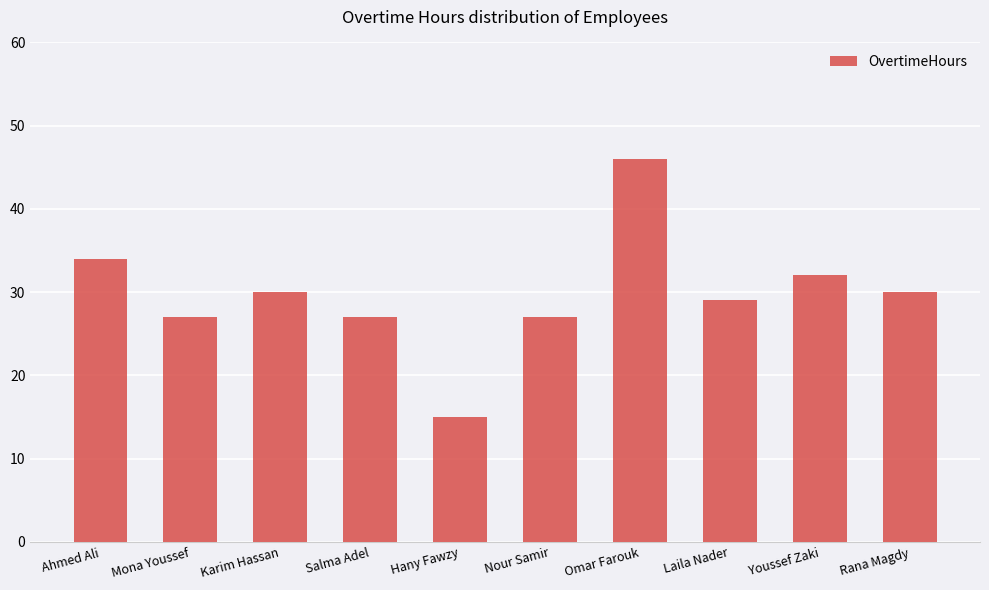

Is it true that the value at Nour Samir is 27?

True